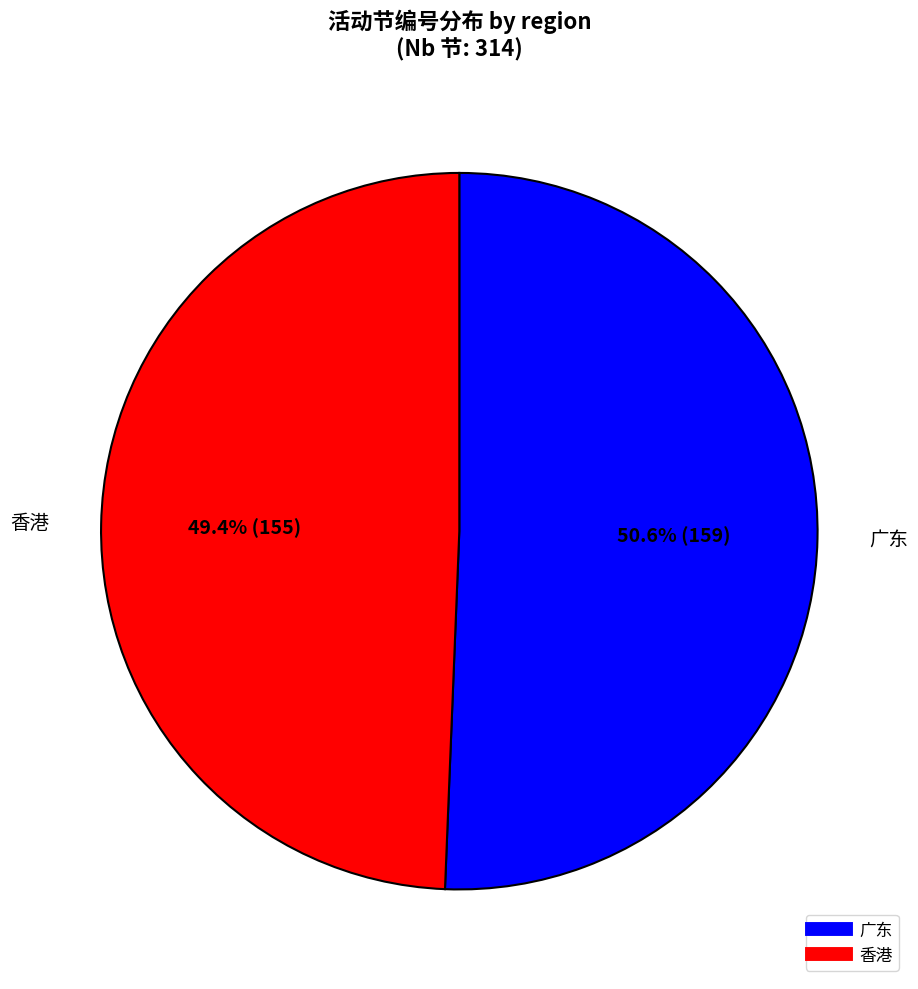

To the nearest percent, what percentage of the pie is 香港?

49%